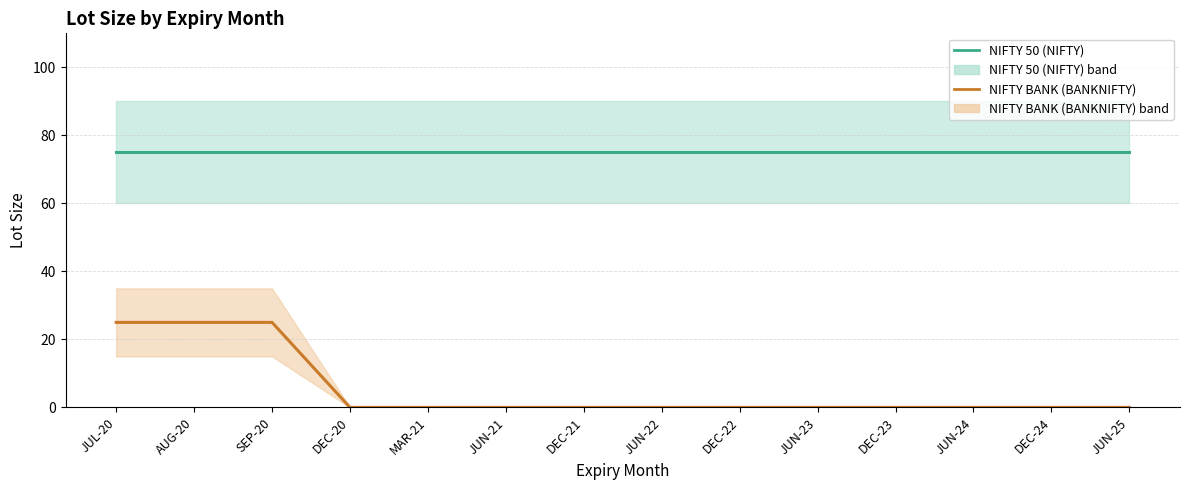

How many distinct data groups are displayed?

2